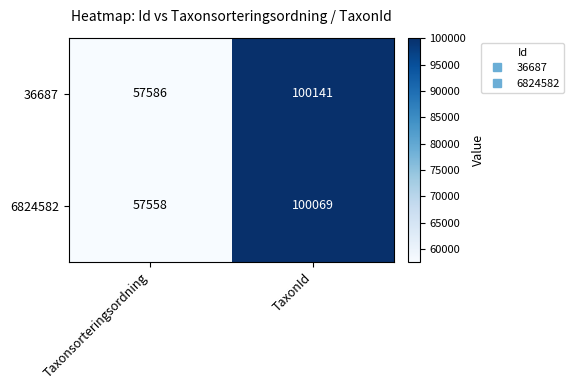

What value does the 6824582 series have at TaxonId, to the nearest 10?

100070